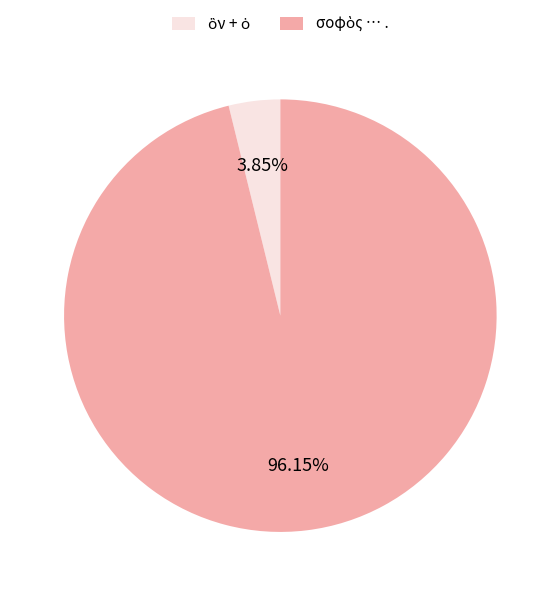

Does any single category account for the majority?

Yes